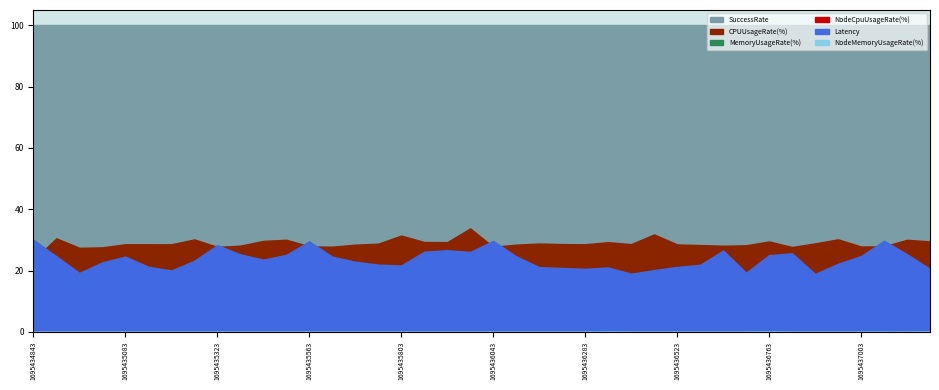

What are all the series names shown in the legend?

Latency, CPUUsageRate(%), MemoryUsageRate(%), NodeCpuUsageRate(%), NodeMemoryUsageRate(%), SuccessRate